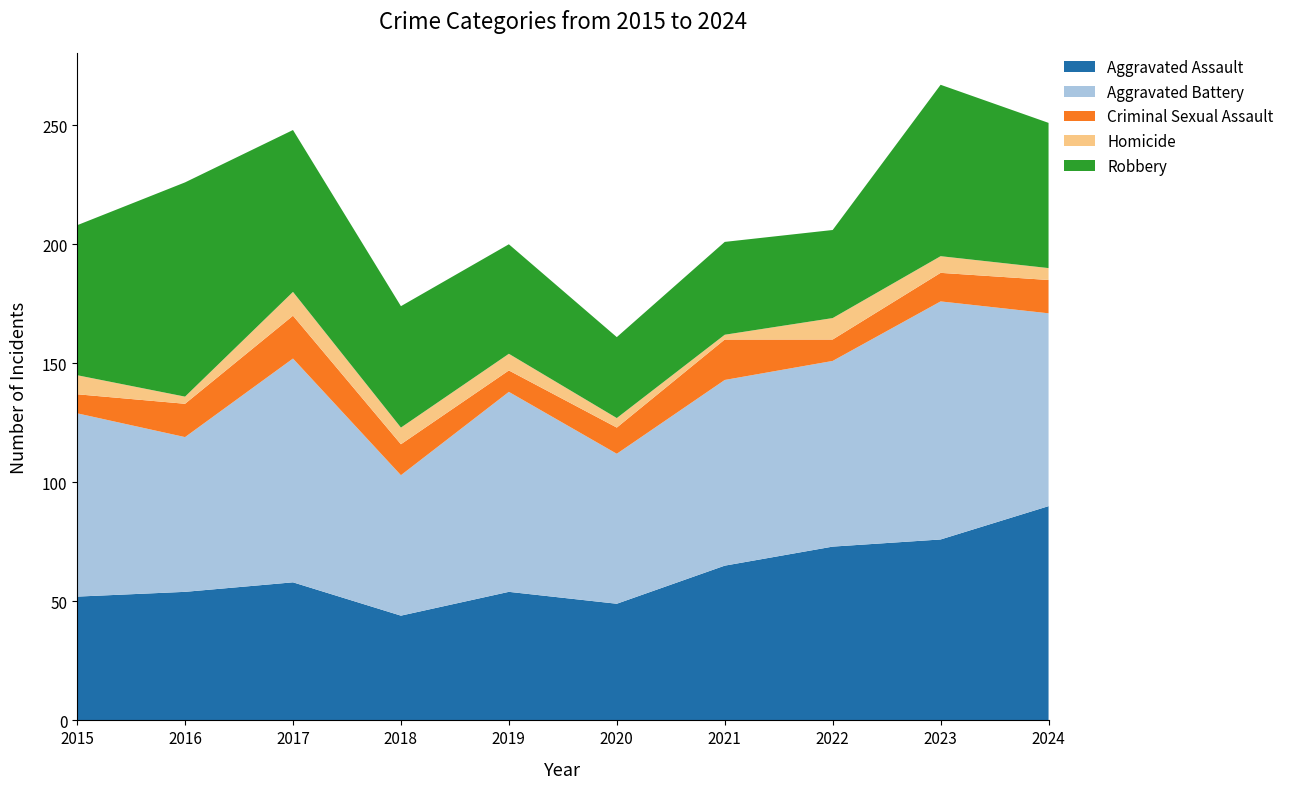

Reading right to left, transcribe all the data shown in this chart.

Aggravated Assault: 2024=90	2023=76	2022=73	2021=65	2020=49	2019=54	2018=44	2017=58	2016=54	2015=52
Aggravated Battery: 2024=81	2023=100	2022=78	2021=78	2020=63	2019=84	2018=59	2017=94	2016=65	2015=77
Criminal Sexual Assault: 2024=14	2023=12	2022=9	2021=17	2020=11	2019=9	2018=13	2017=18	2016=14	2015=8
Homicide: 2024=5	2023=7	2022=9	2021=2	2020=4	2019=7	2018=7	2017=10	2016=3	2015=8
Robbery: 2024=61	2023=72	2022=37	2021=39	2020=34	2019=46	2018=51	2017=68	2016=90	2015=63